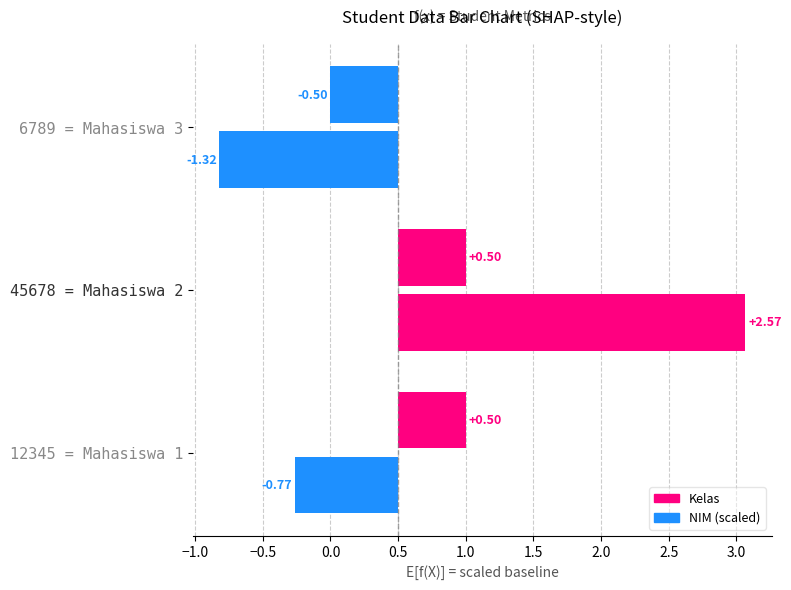

Count the Kelas values in the range 0 to 1.

2